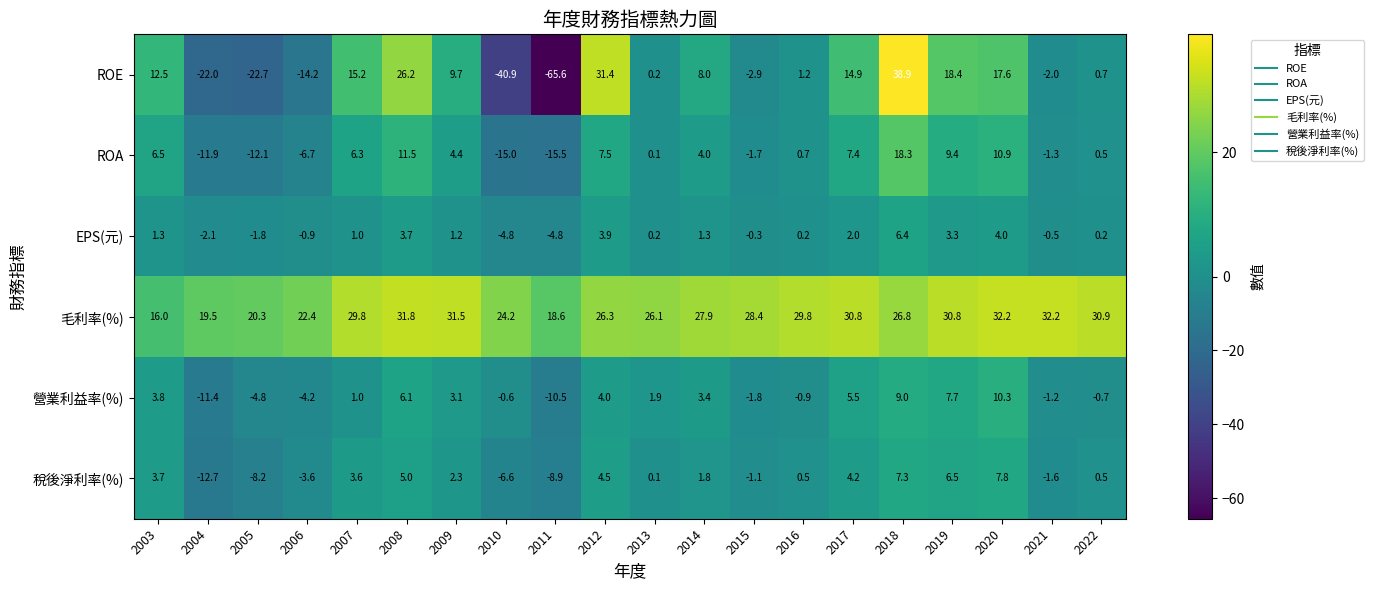

What is the sum of the 營業利益率(%) values at 2004 and 2022?

-12.1